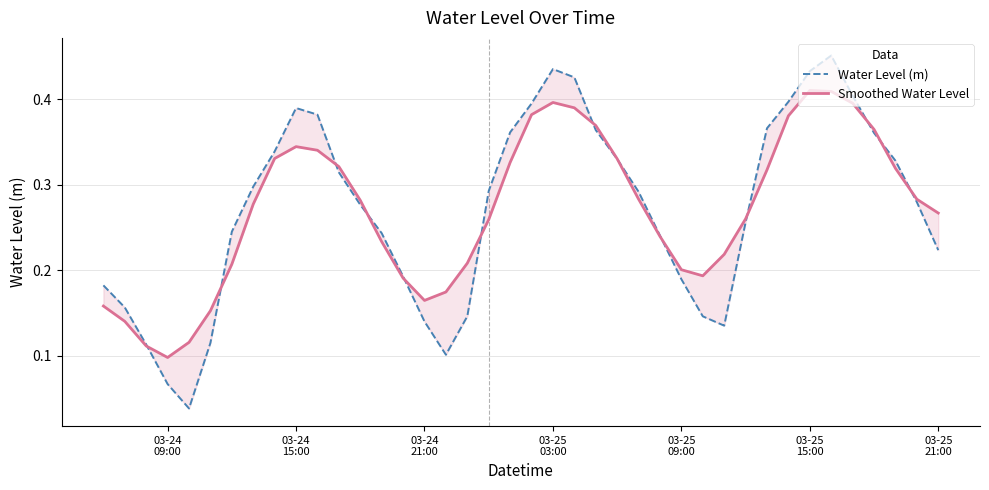

Which series has the widest spread of values?

Water Level (m)